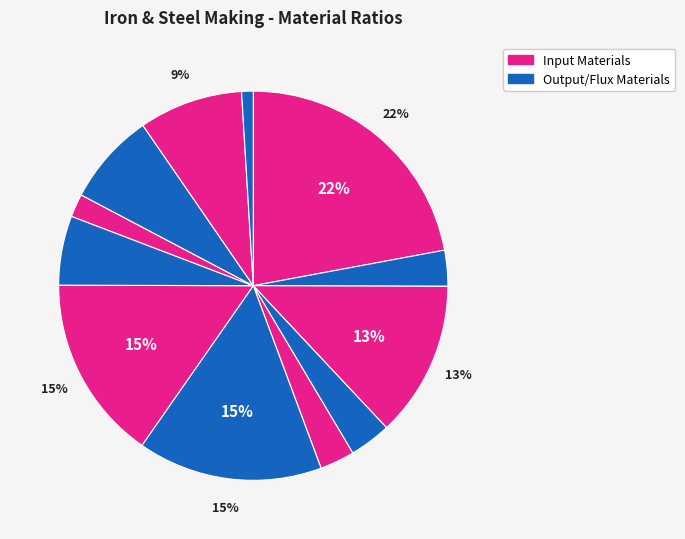

How many slices are in this pie chart?

12